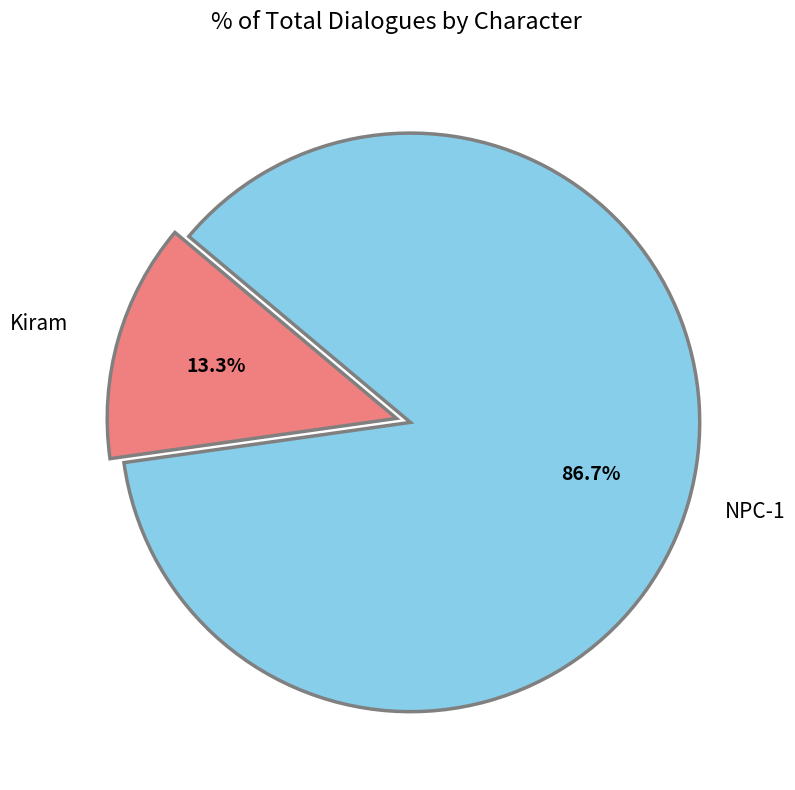

Is there a majority slice in this chart?

Yes